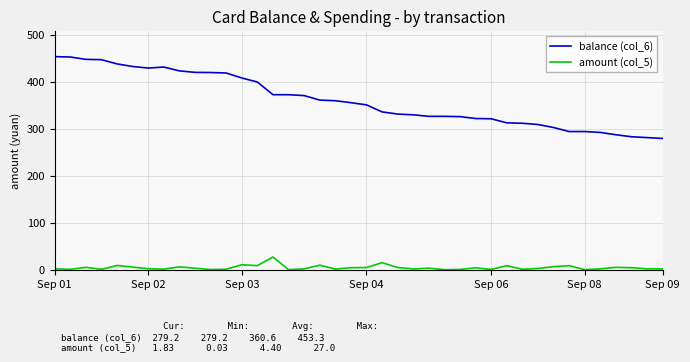

Which series has the largest range (max minus min)?

balance (col_6)